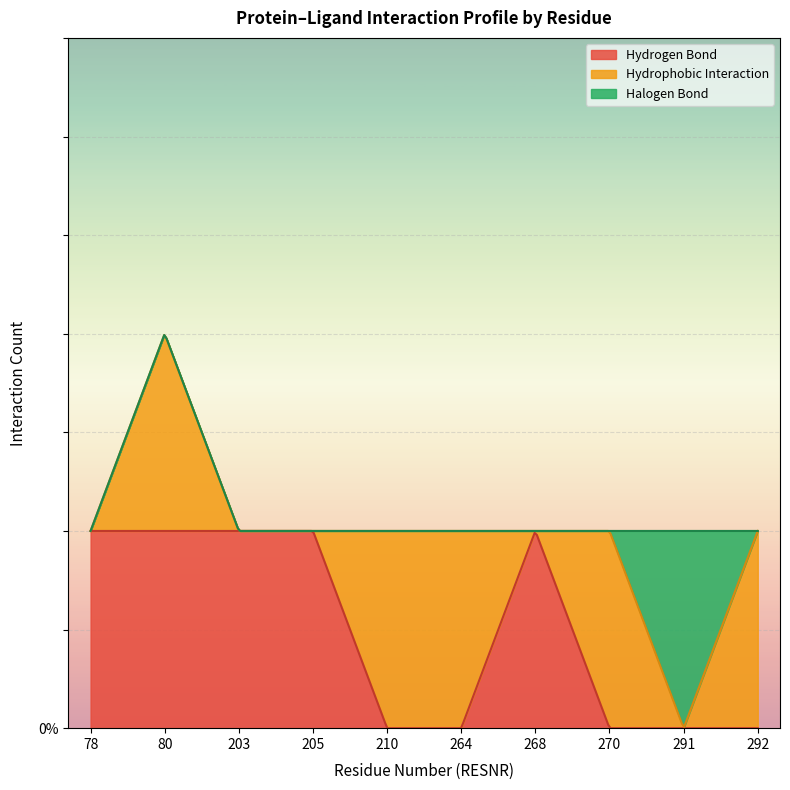

Does the chart display data point markers on the line(s)?

No